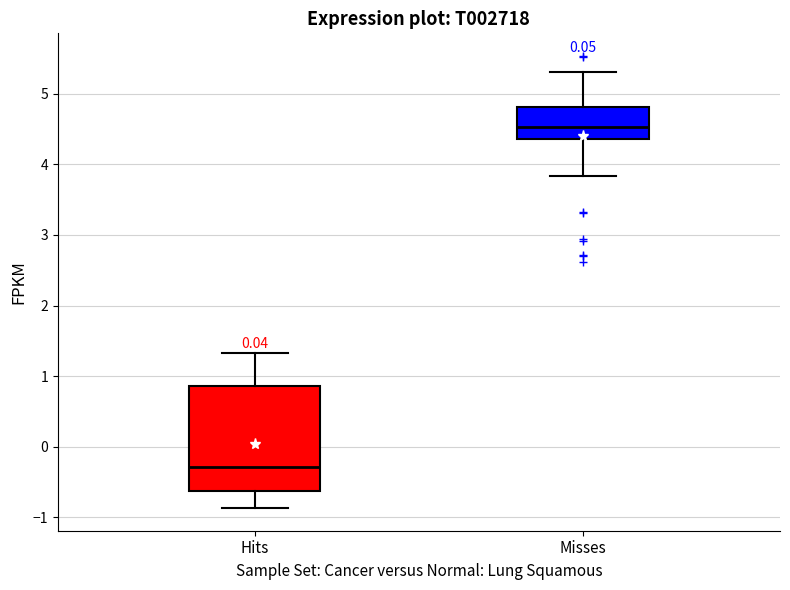

Comparing the boxes themselves (not the whiskers), which one is the tallest?

Hits